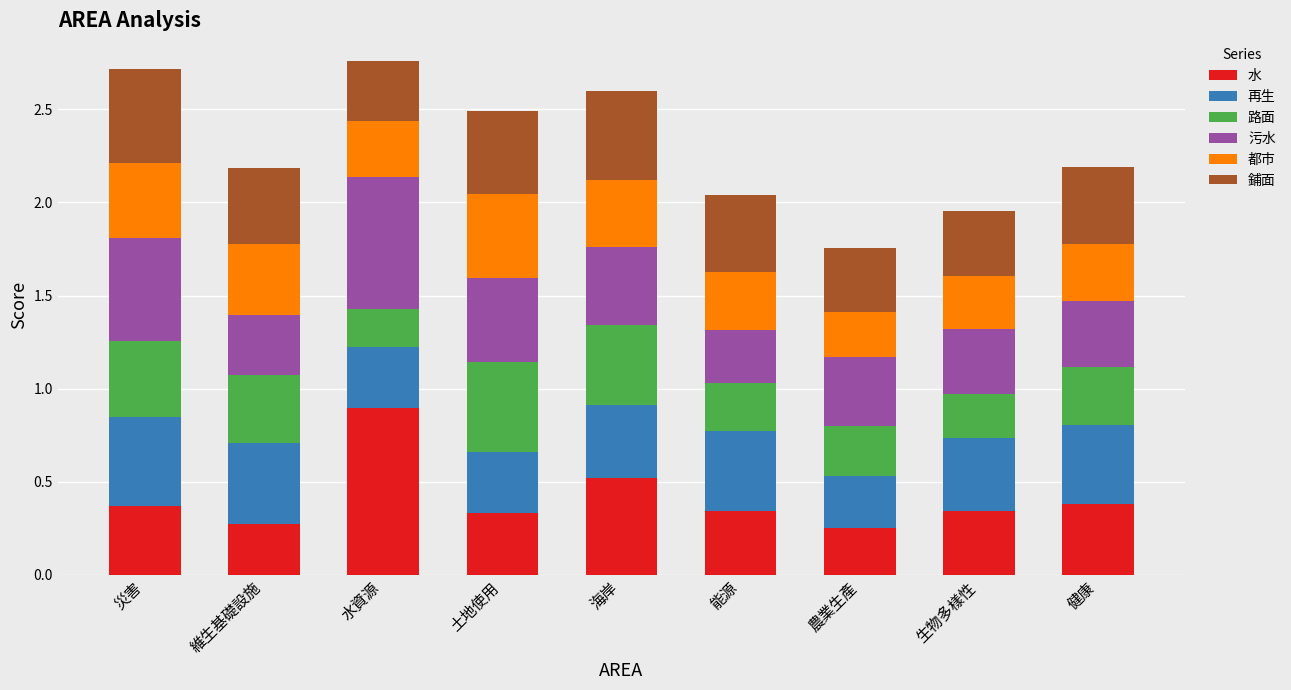

How many categories are shown in the chart?

9